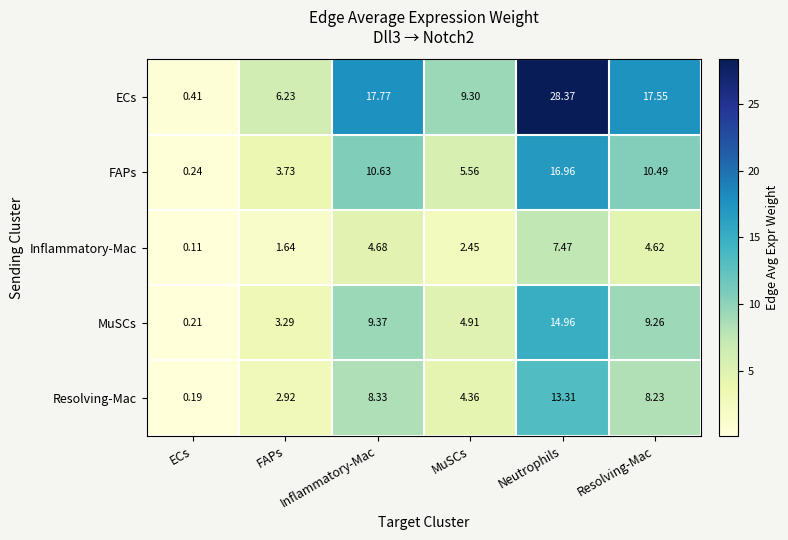

Which label corresponds to the smallest value in the chart?

ECs